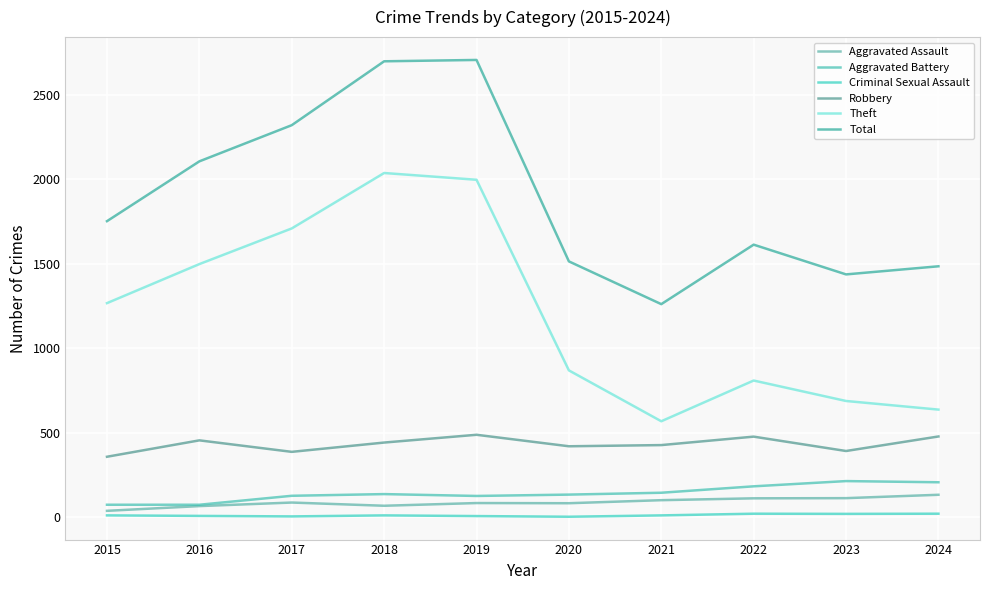

Count the number of data series in this chart.

6